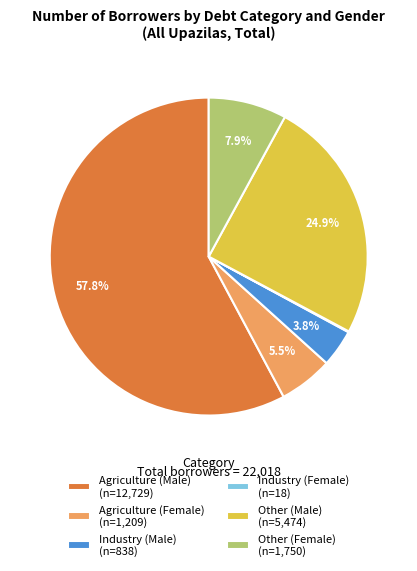

What percentage is NOT represented by Industry (Male)?

96.2%